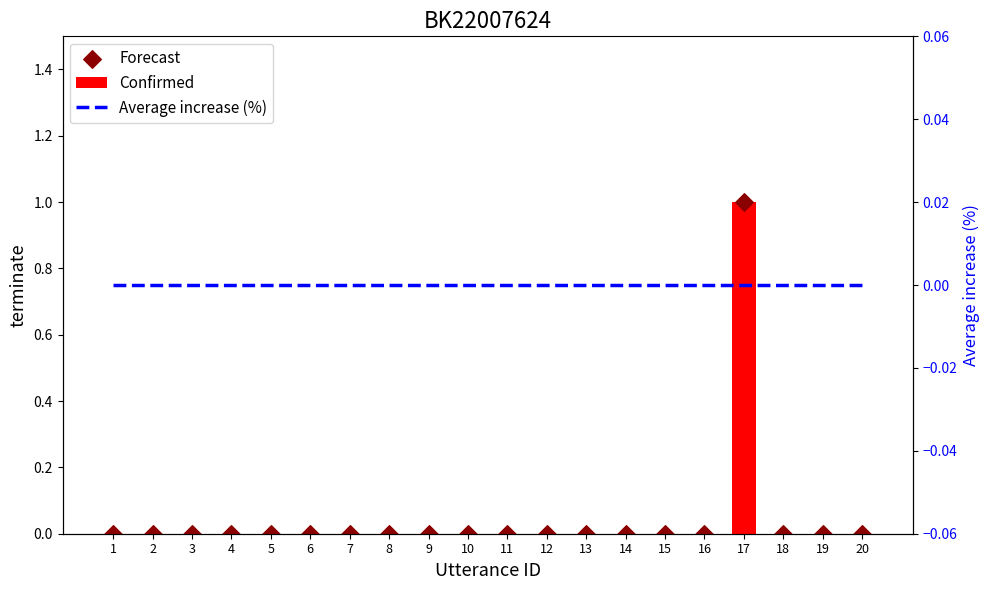

Which series has the largest total across all categories?

Confirmed